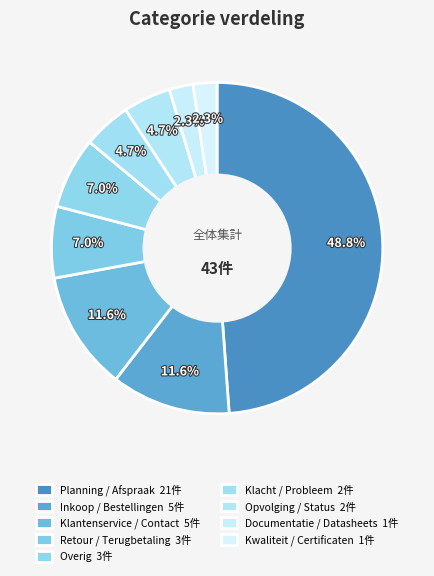

Which category has the biggest portion of the pie?

Planning / Afspraak